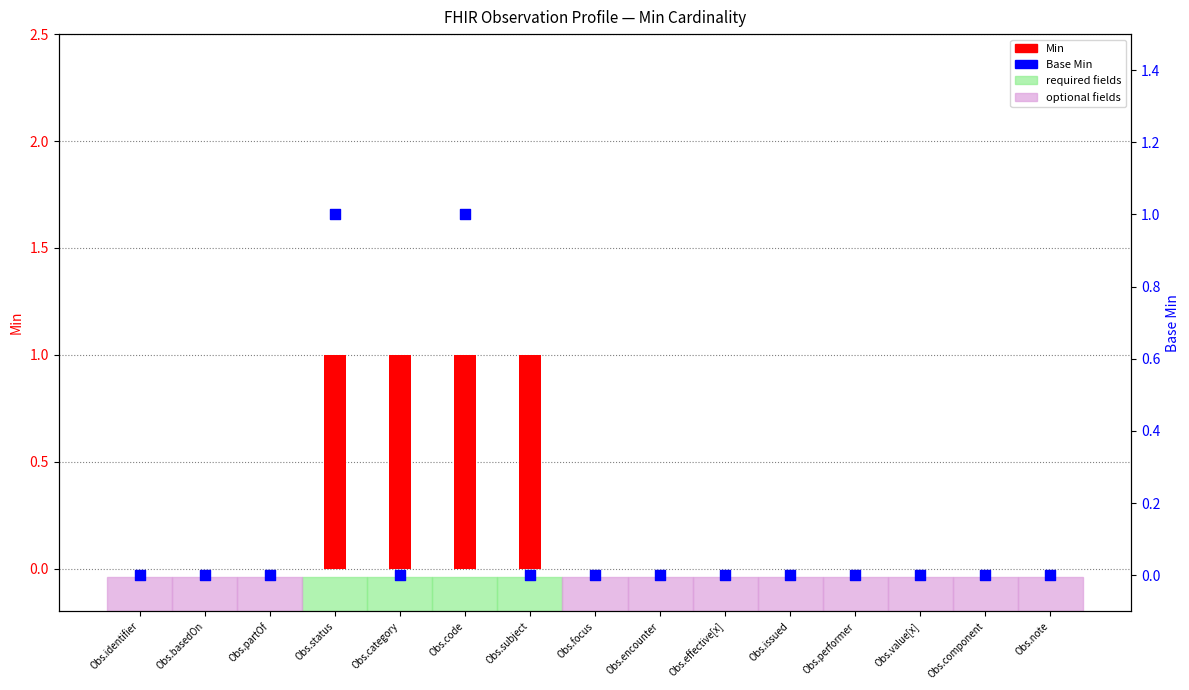

At which category is the sum across all series the highest?

Obs.status